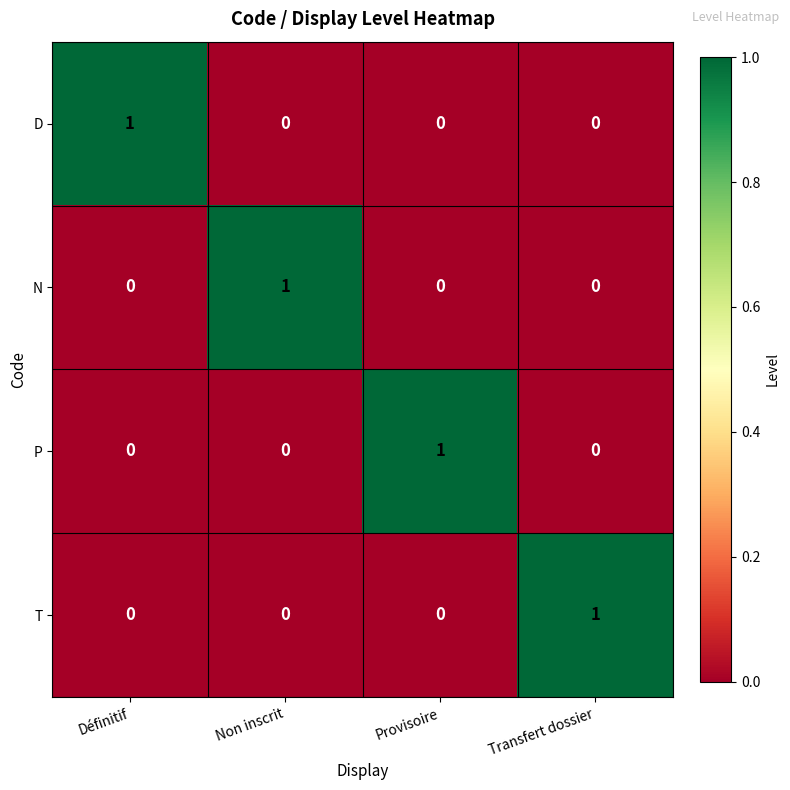

Reading right to left, transcribe all the data shown in this chart.

D: Transfert dossier=0	Provisoire=0	Non inscrit=0	Définitif=1
N: Transfert dossier=0	Provisoire=0	Non inscrit=1	Définitif=0
P: Transfert dossier=0	Provisoire=1	Non inscrit=0	Définitif=0
T: Transfert dossier=1	Provisoire=0	Non inscrit=0	Définitif=0